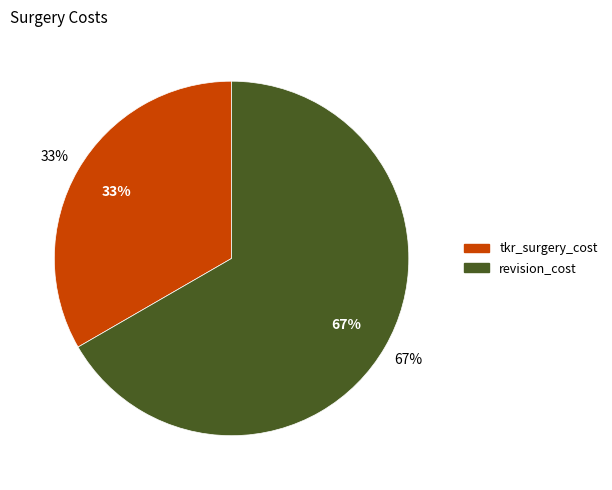

What is the change in value from tkr_surgery_cost to revision_cost?

+5000